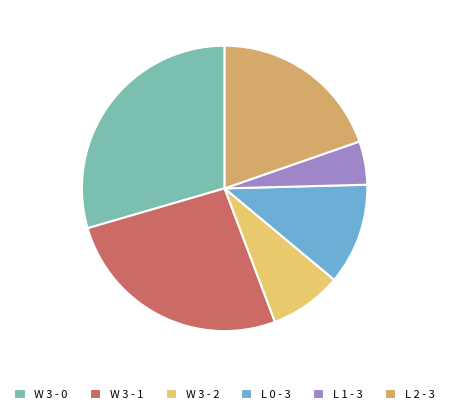

How many segments does this pie chart have?

6